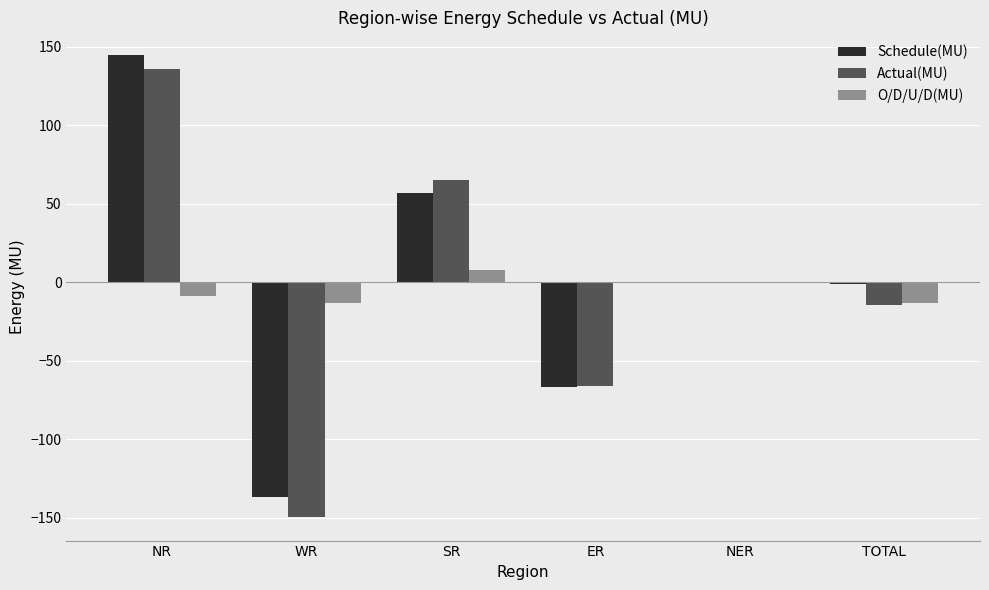

At which label is Actual(MU) closest to -6?

NER